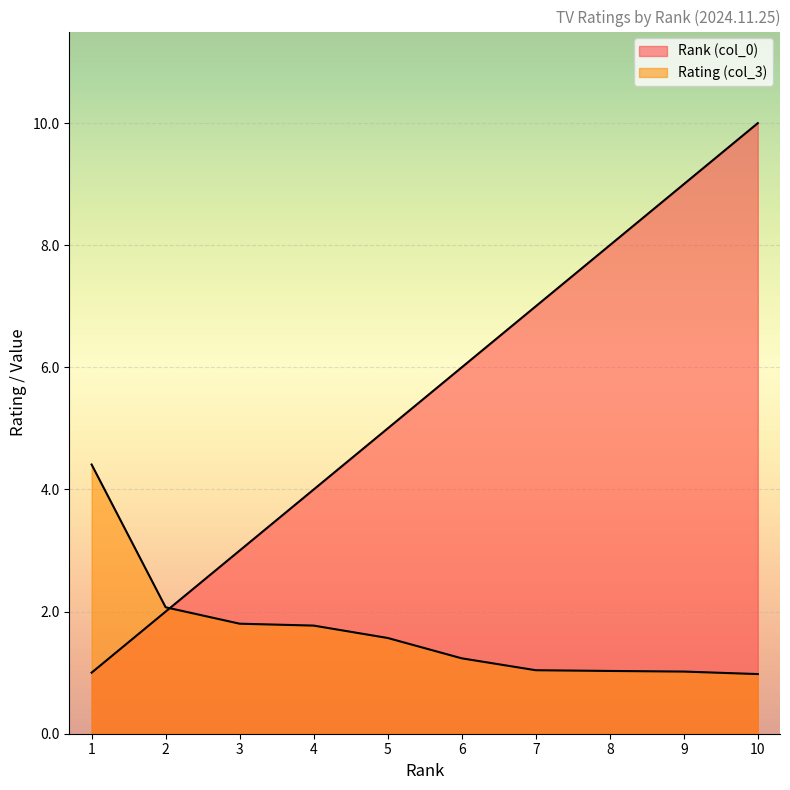

Read the Rank (col_0) value at 5.

5.0